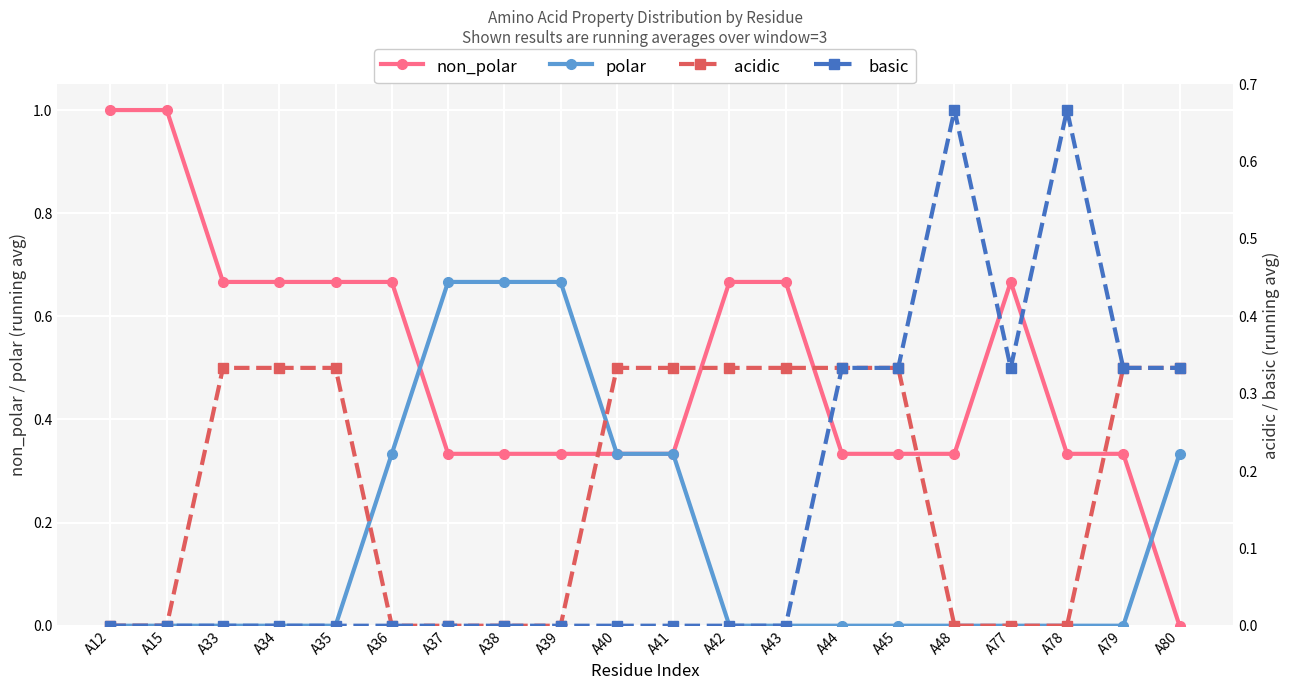

Count the basic values in the range 0 to 1.

20